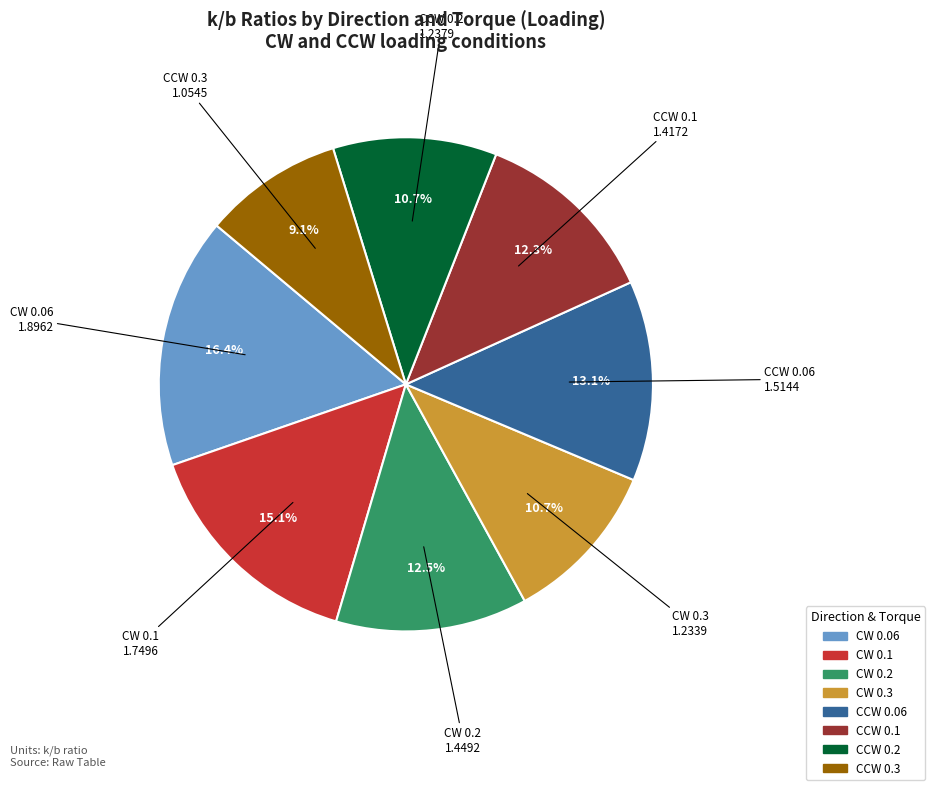

To the nearest percent, what is the difference between the largest and smallest slice percentages?

7%